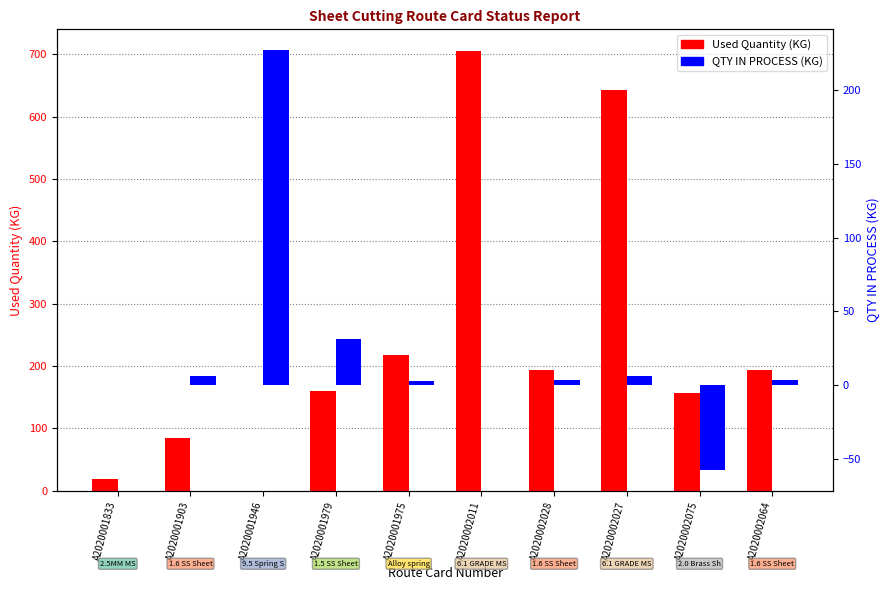

Where does the Used Quantity series first go above 193?

A2020001975